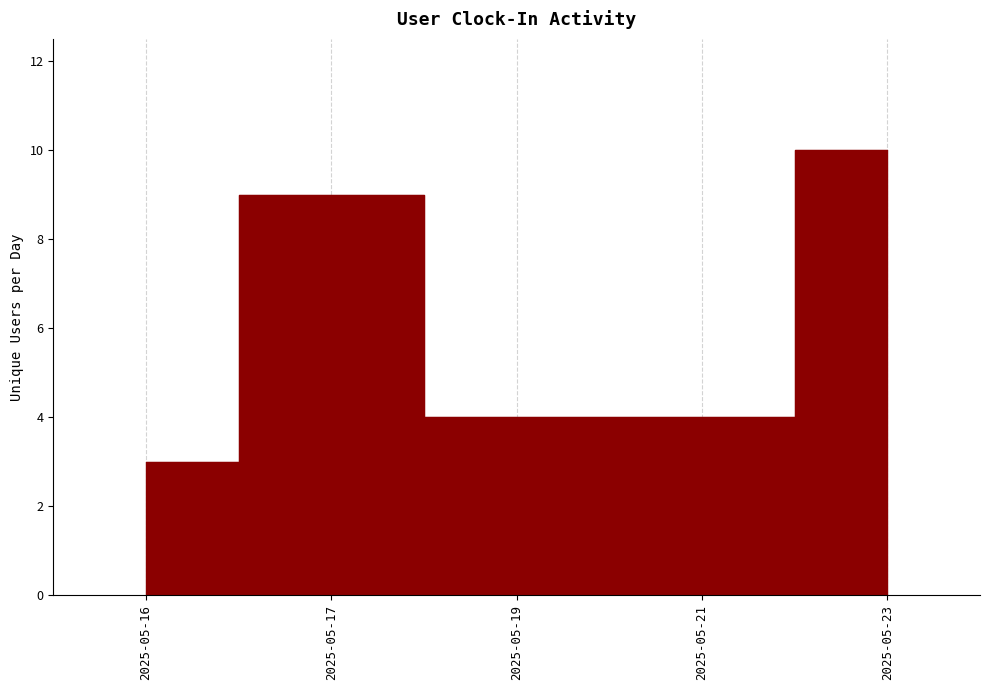

How many points are lower than both their immediate neighbors (excluding endpoints)?

1